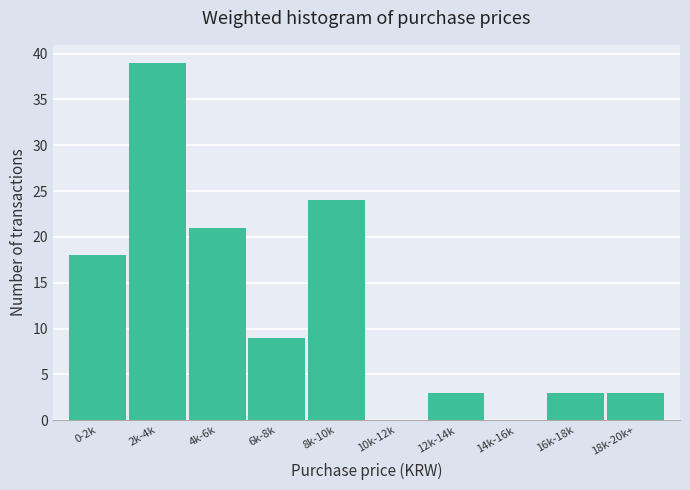

Reading left to right, list all the values displayed in this chart.

0-2k=18	2k-4k=39	4k-6k=21	6k-8k=9	8k-10k=24	10k-12k=0	12k-14k=3	14k-16k=0	16k-18k=3	18k-20k+=3